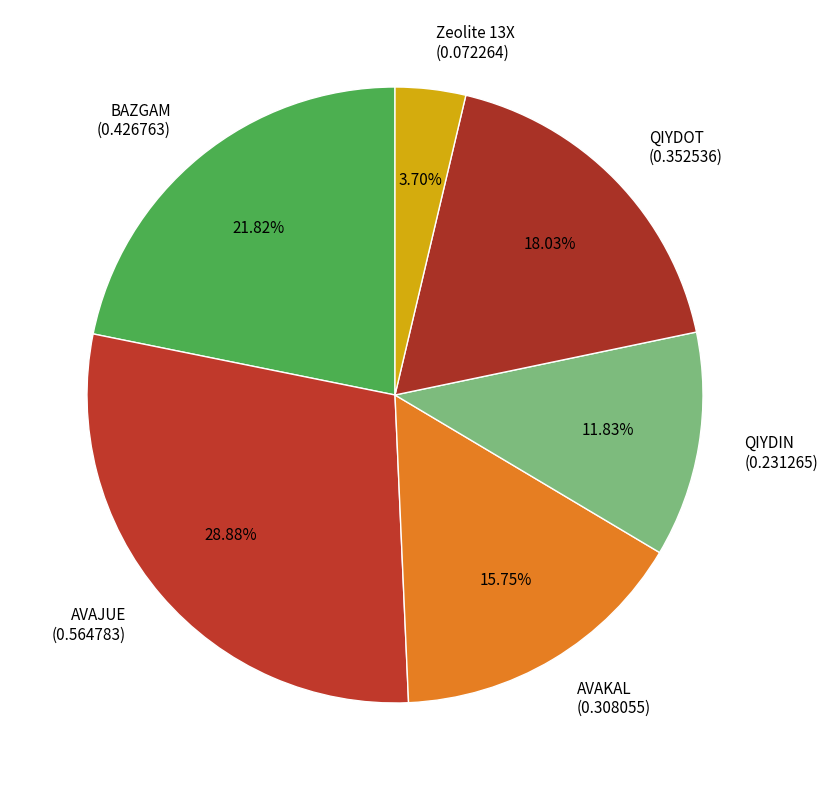

Which slice is the smallest?

Zeolite 13X